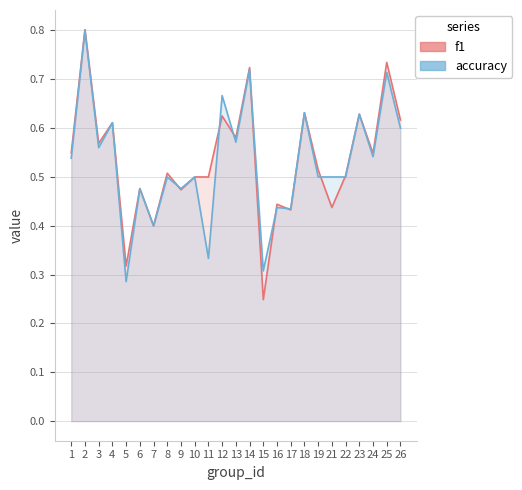

How many data points does each series have?

25